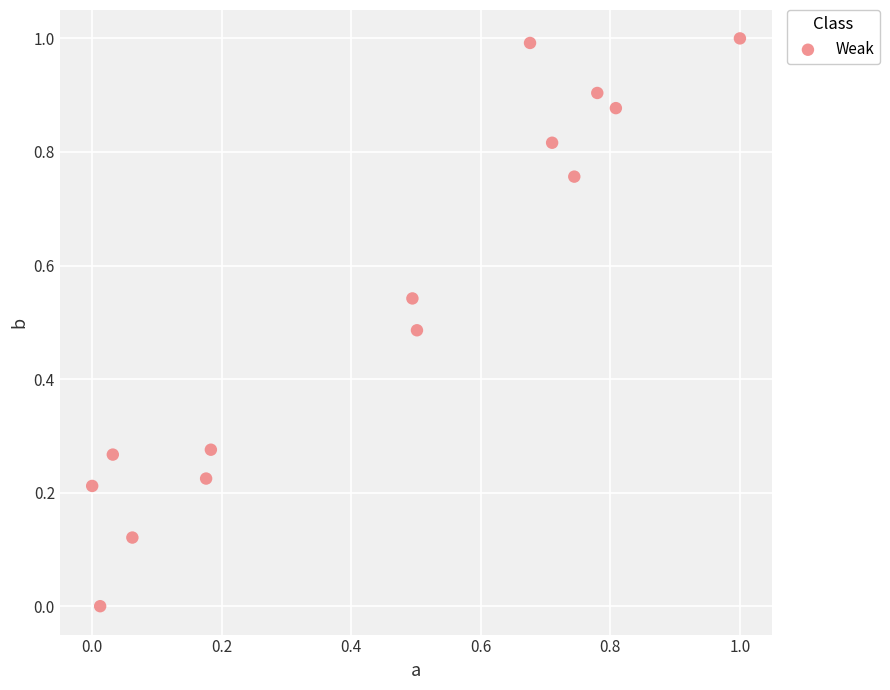

What is the range of Y values (max minus min)?

1.0